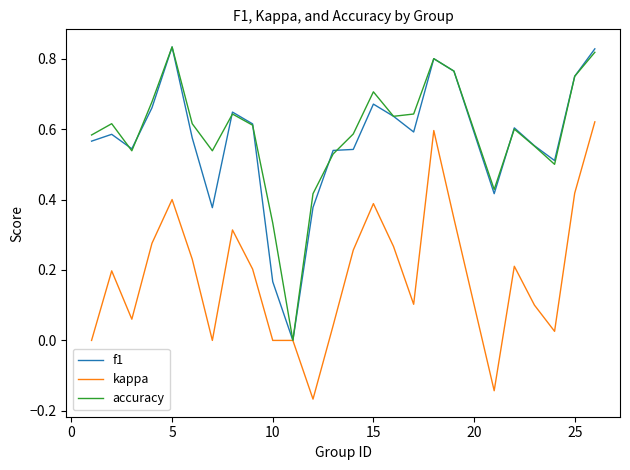

Does the chart display data point markers on the line(s)?

No